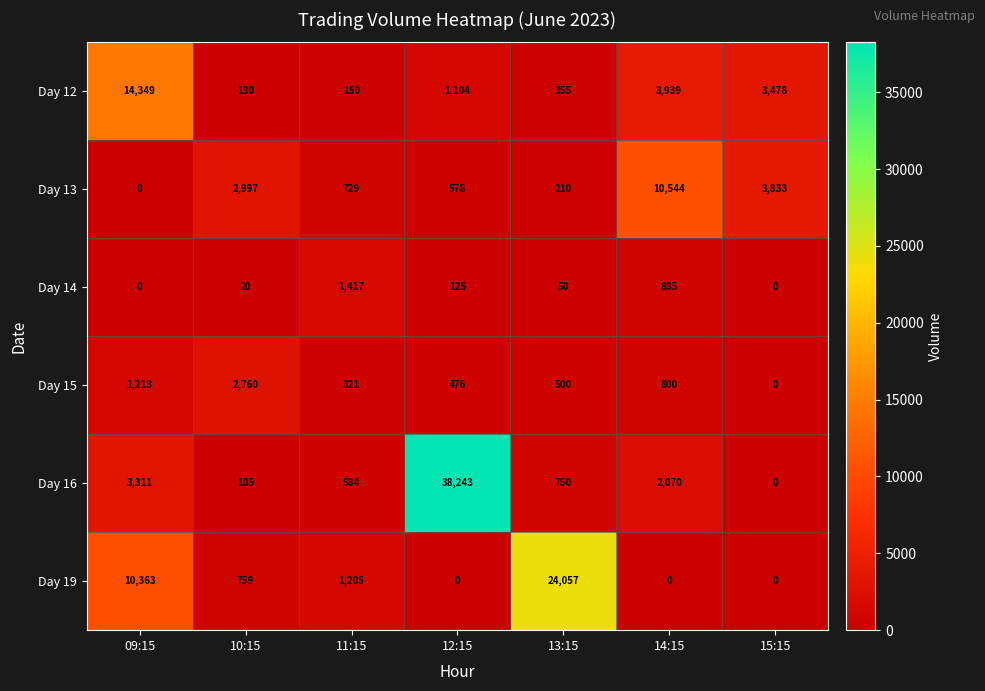

Where is Day 12 nearest to the value 7239?

14:15